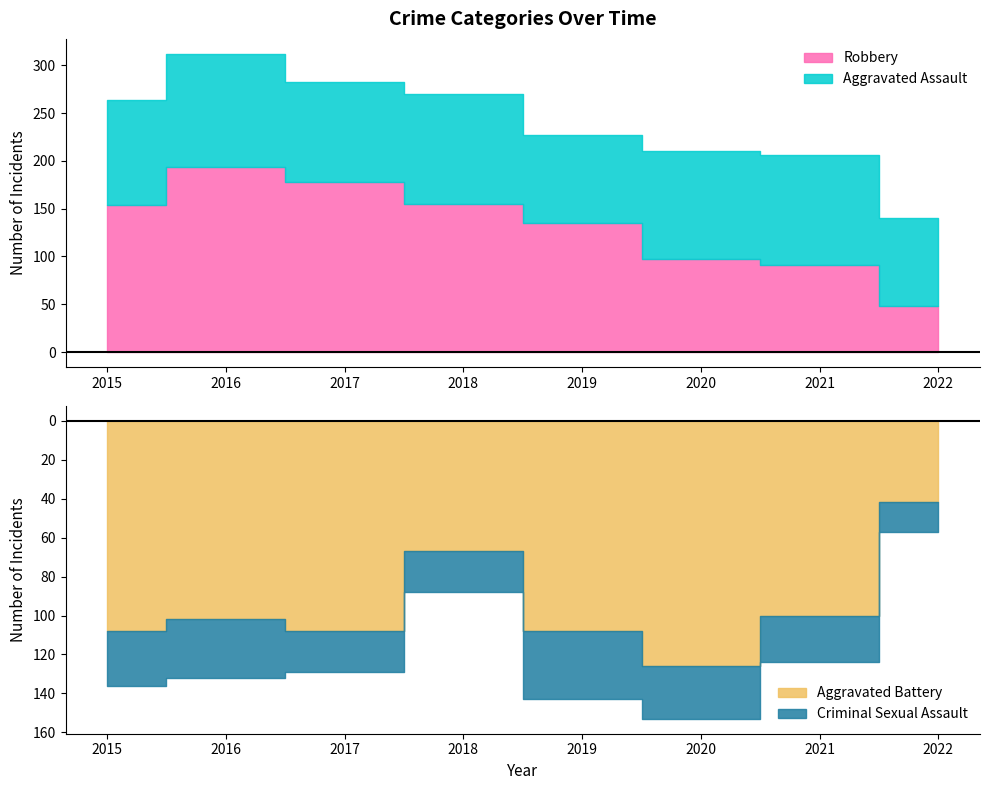

What is the difference between the maximum and second lowest values in the Aggravated Battery series?

59